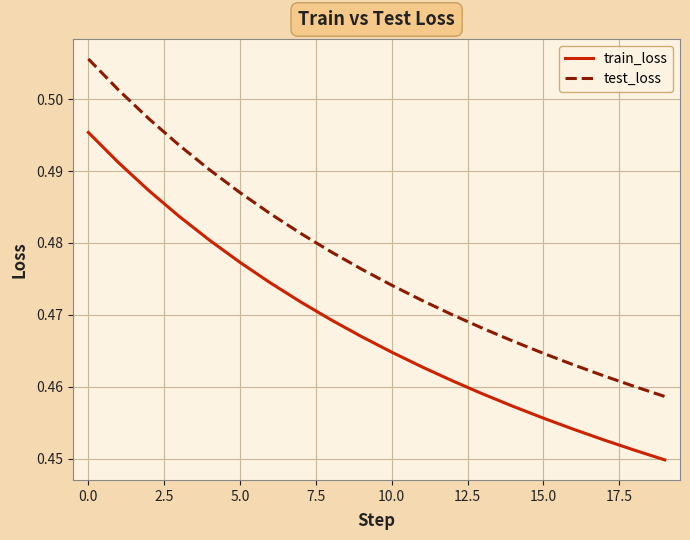

Count the number of data series in this chart.

2